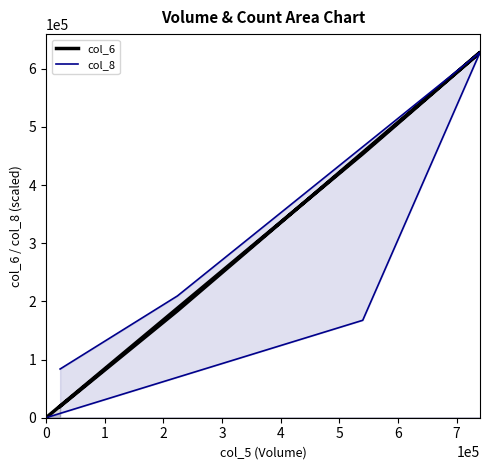

What are all the series names shown in the legend?

col_6, col_8